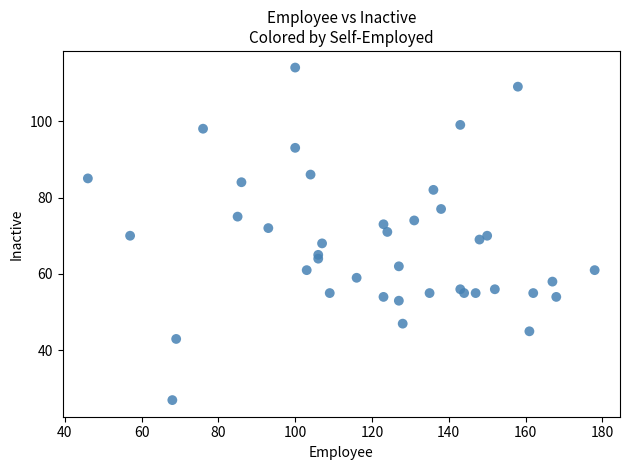

What is the range of Y values (max minus min)?

87